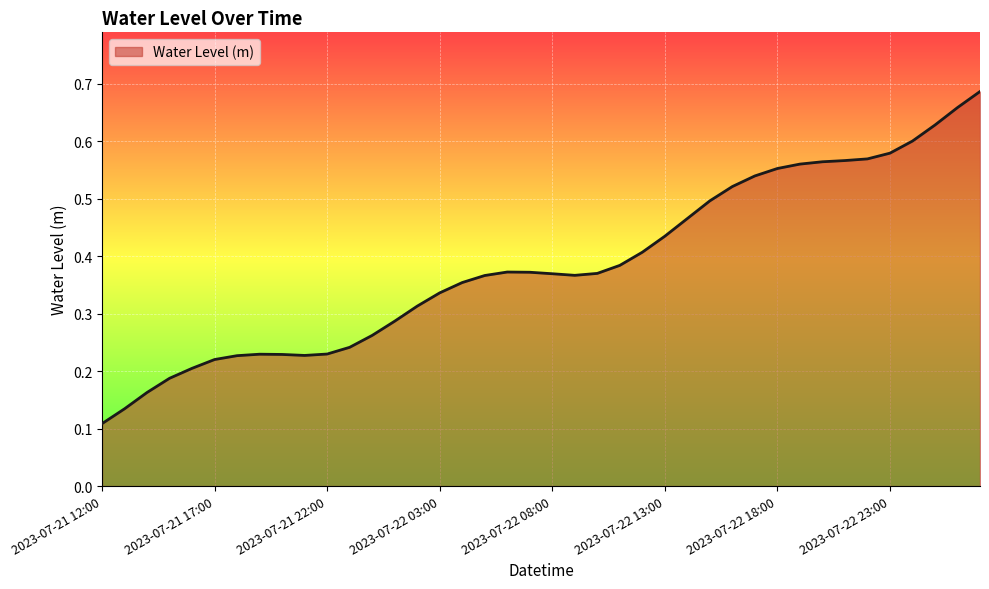

At which category does the data reach its first local valley?

2023-07-21 21:00